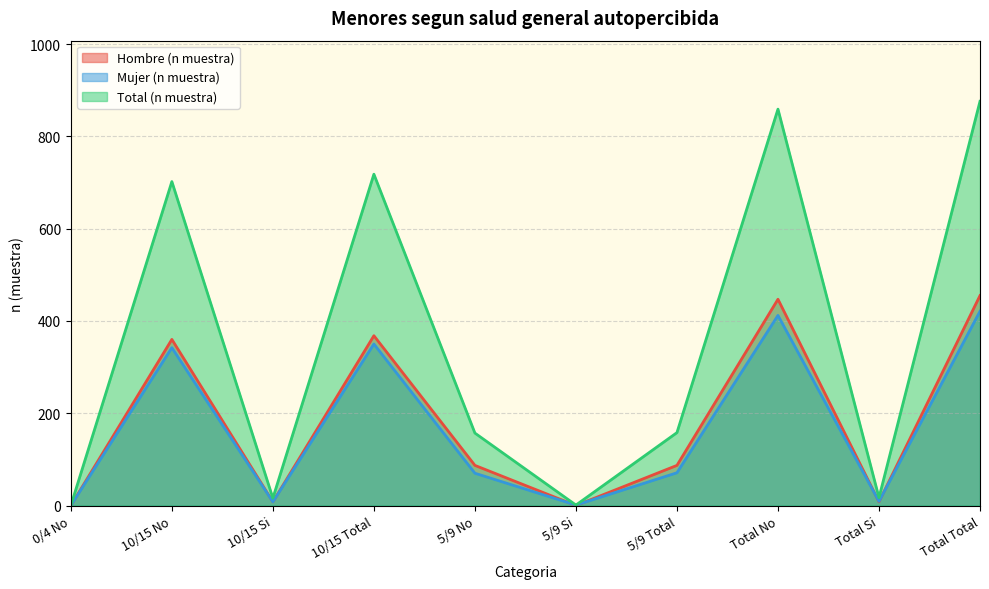

Does the chart display data point markers on the line(s)?

No